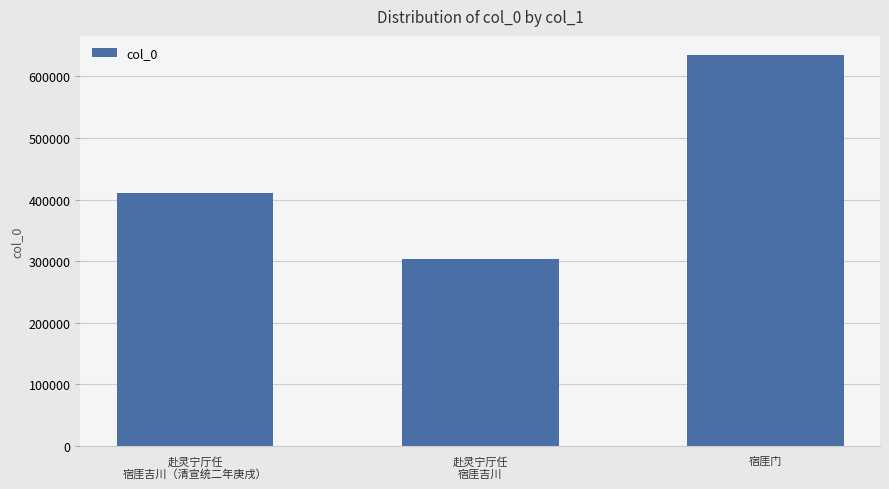

Rank the categories by value from lowest to highest.

赴灵宁厅任
宿厓吉川, 赴灵宁厅任
宿厓吉川（清宣统二年庚戌）, 宿厓门